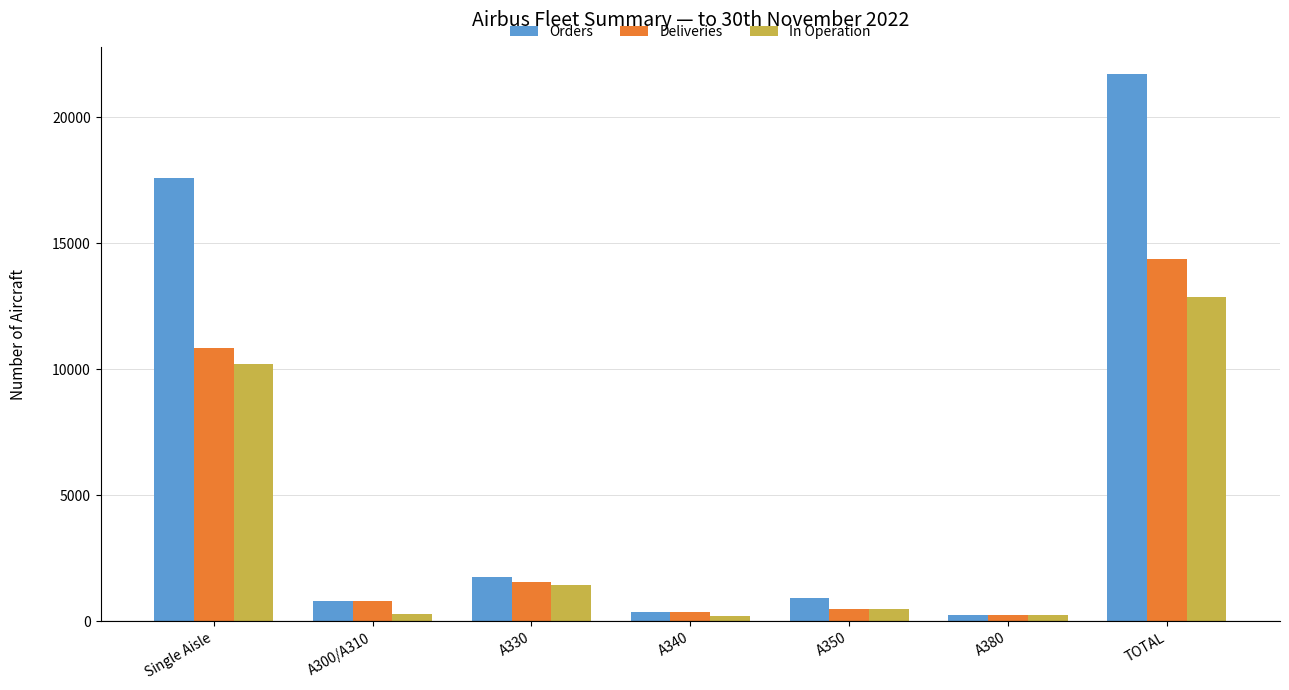

What is the label of the 5th bar from the left?

A350